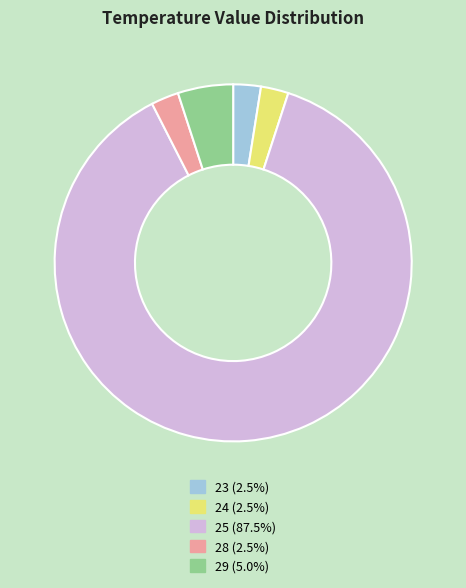

Combined, do 25 (87.5%) and 24 (2.5%) account for over 50%?

Yes